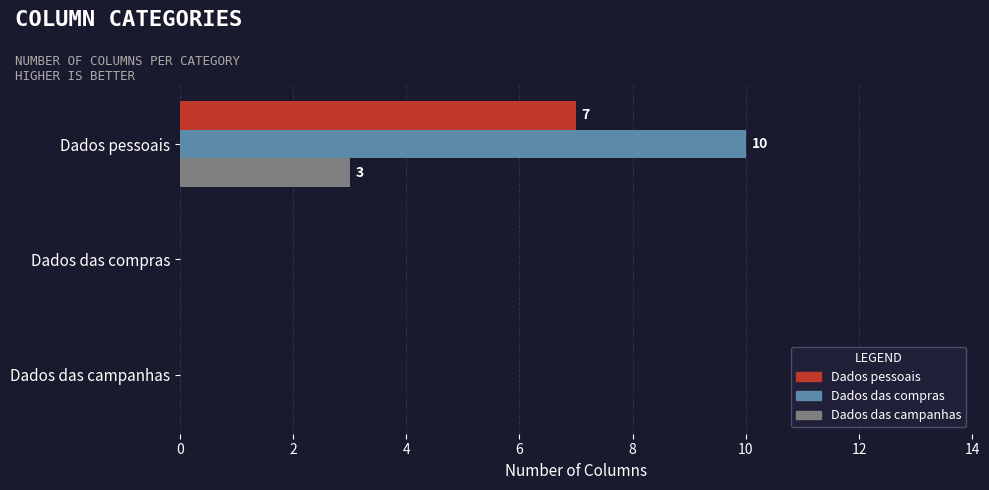

The Dados das campanhas series shows -1 at Dados das compras. True or false?

False